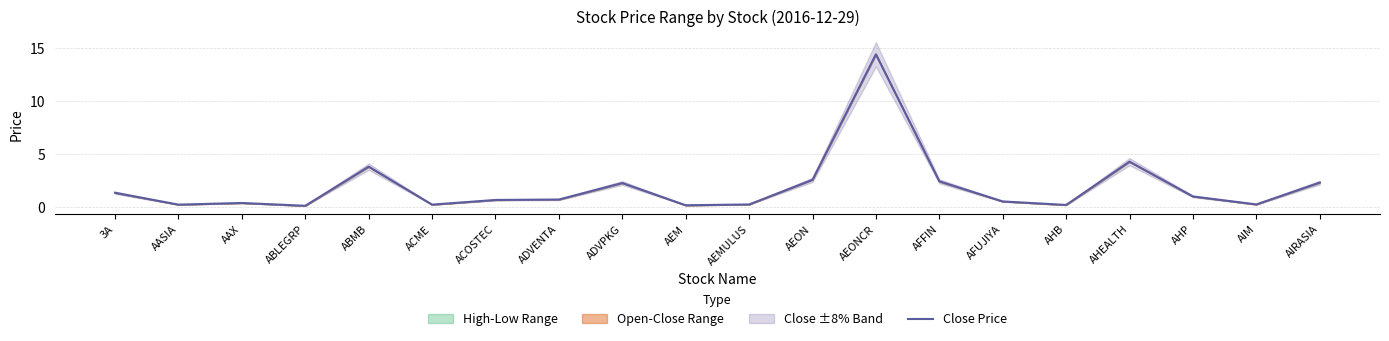

What is the approximate value at AHEALTH?

4.2